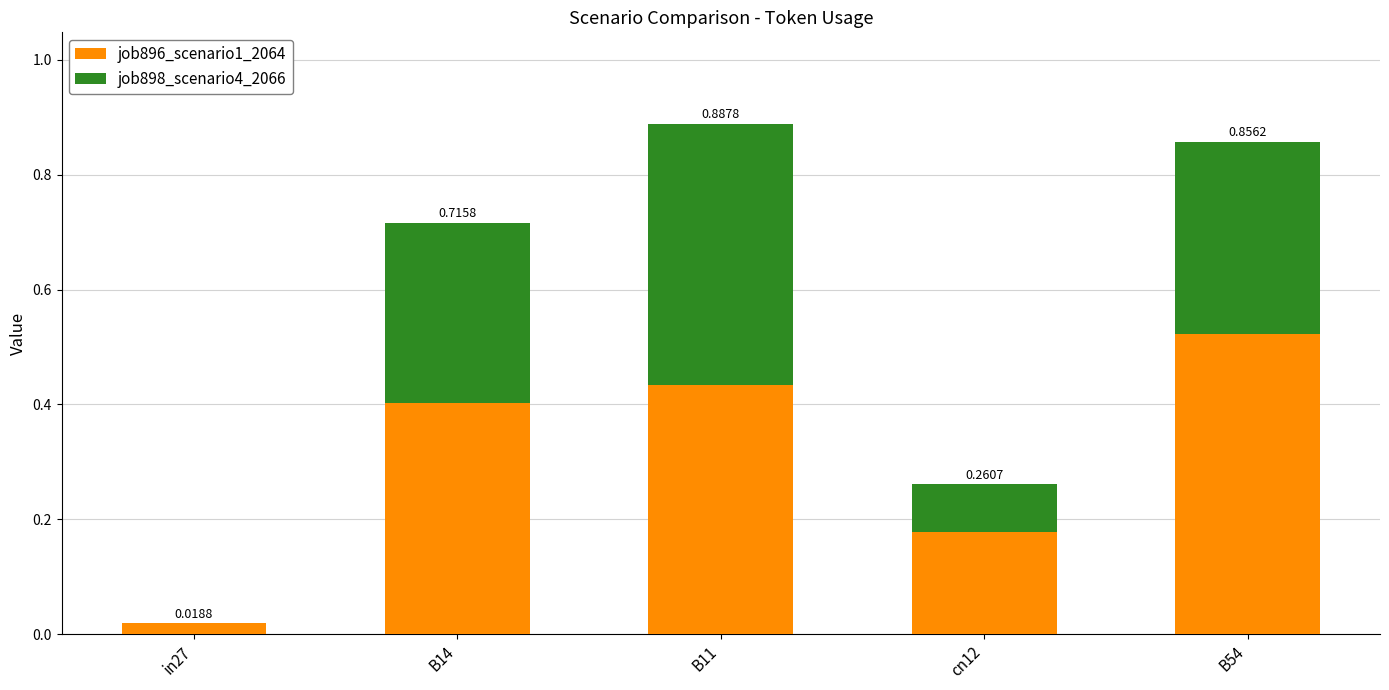

Are the bars horizontal?

No